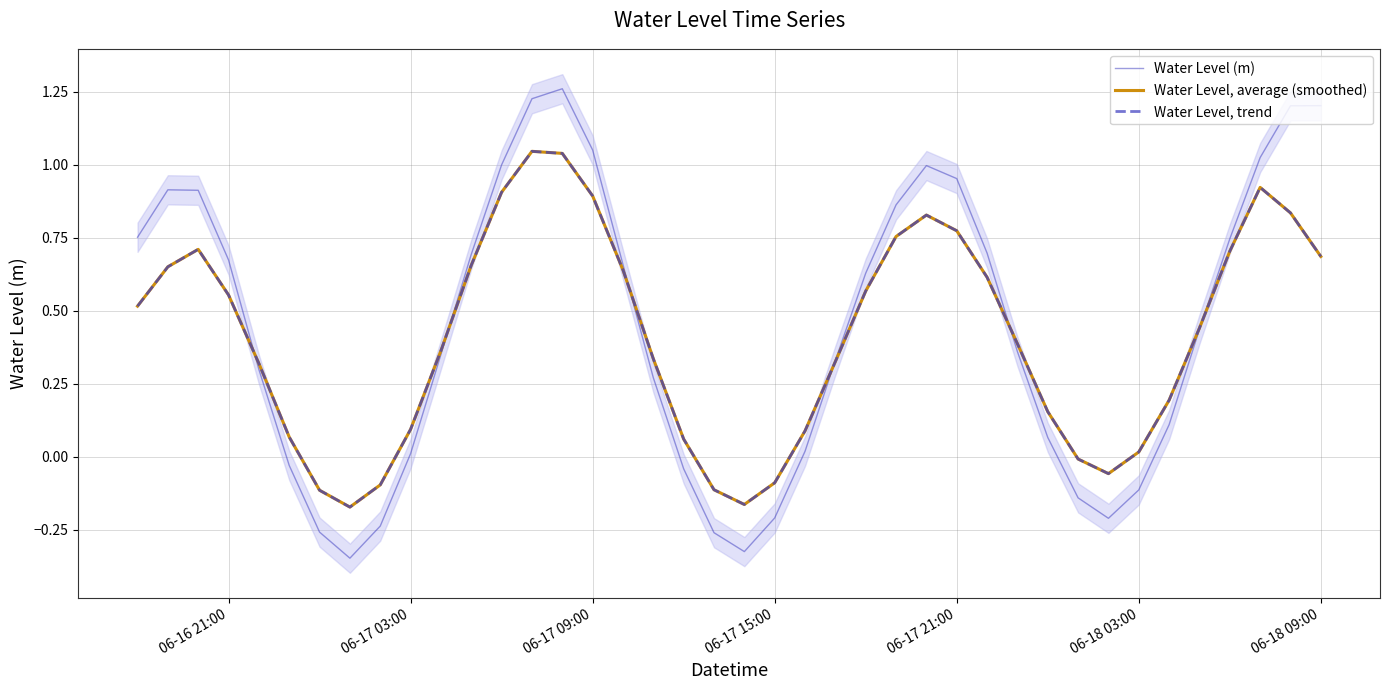

What is the value of the Water Level (m) point at the 15th from the left?

1.3